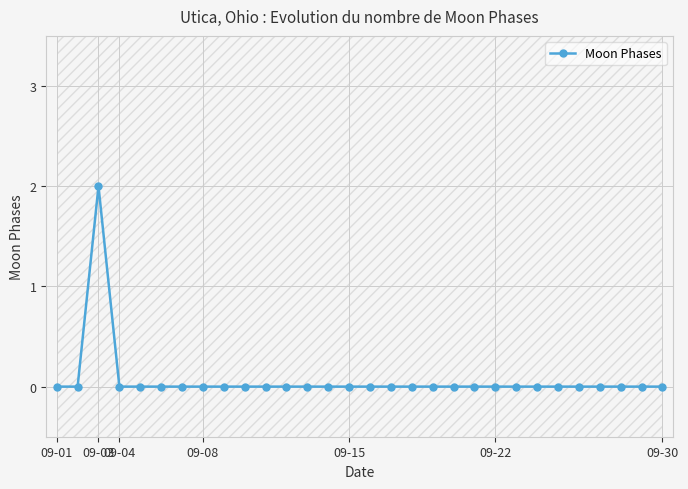

Reading left to right, what are all the values shown in this chart?

0	0	2	0	0	0	0	0	0	0	0	0	0	0	0	0	0	0	0	0	0	0	0	0	0	0	0	0	0	0